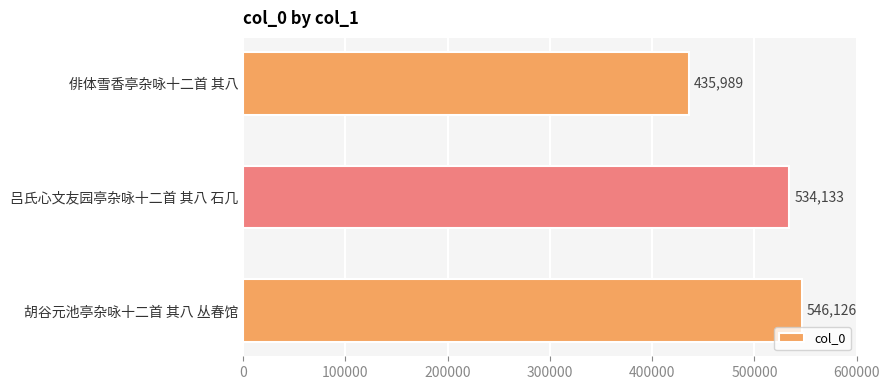

The value at 俳体雪香亭杂咏十二首 其八 is 435989. True or false?

True